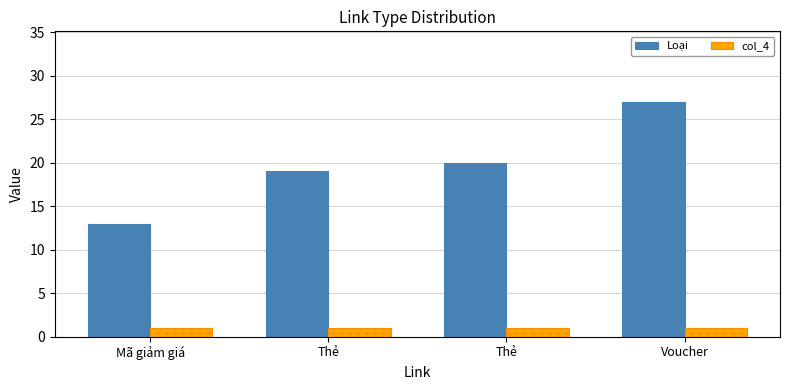

Reading right to left, extract all data points from this chart.

Loại: 27	20	19	13
col_4: 1	1	1	1